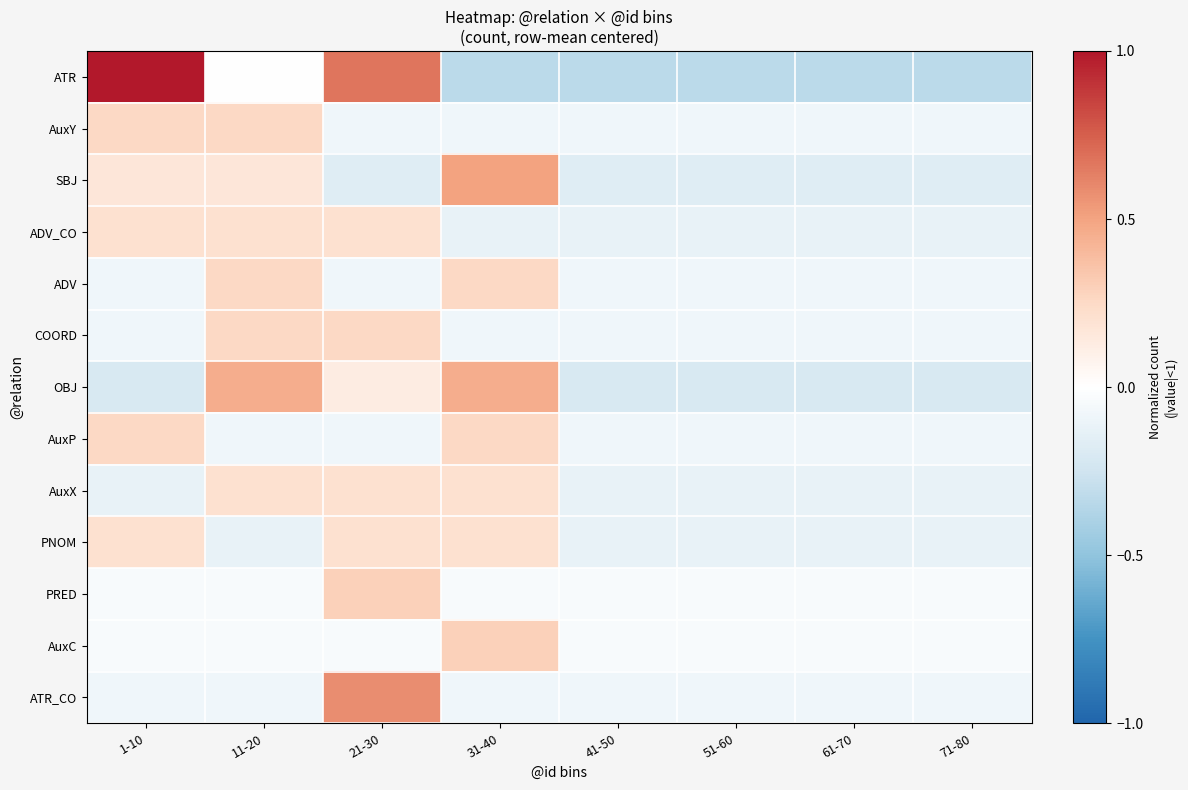

Rank the series at 1-10 from highest to lowest value.

ATR, AuxY, AuxP, ADV_CO, PNOM, SBJ, PRED, AuxC, ADV, COORD, ATR_CO, AuxX, OBJ